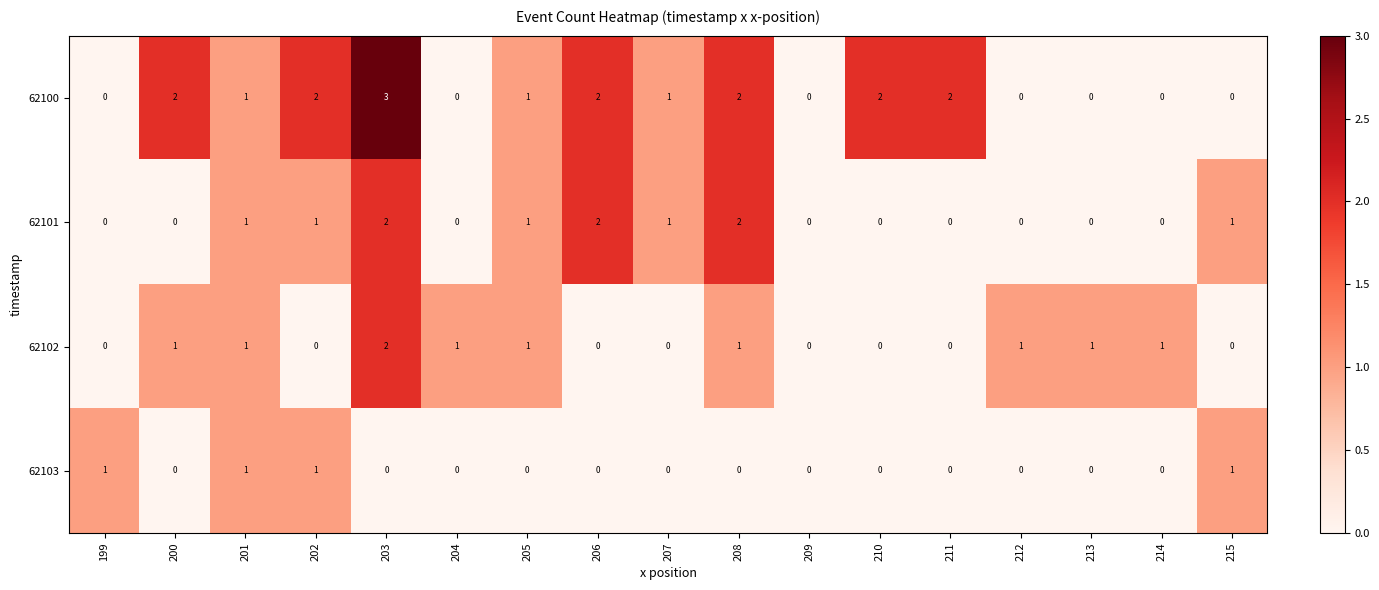

What is the maximum value for 62100?

3